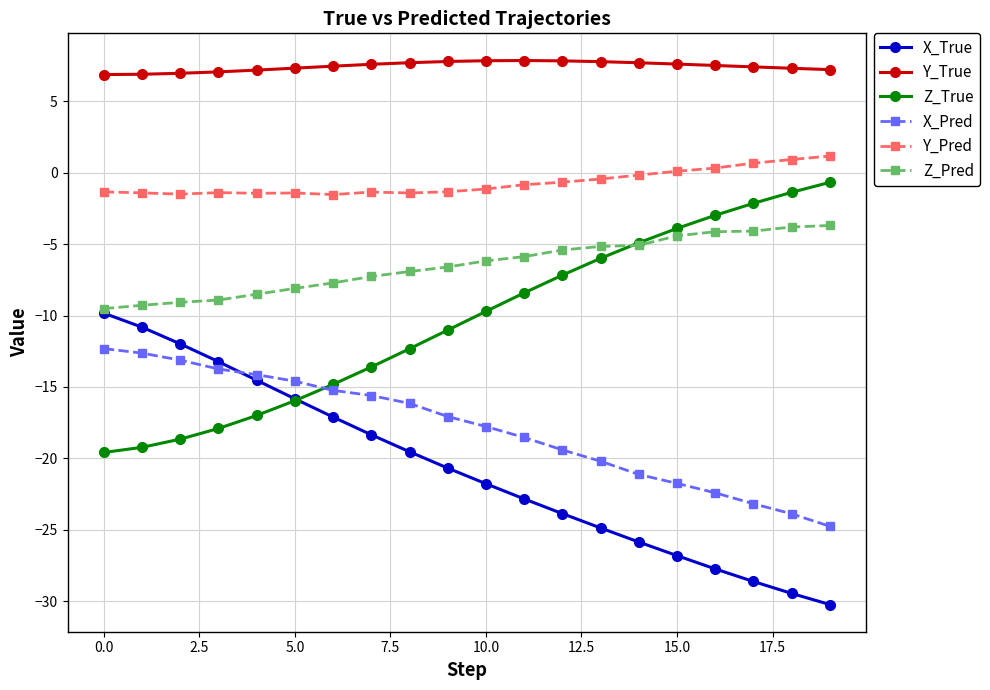

True or false: Y_True and X_True cross at least once.

False